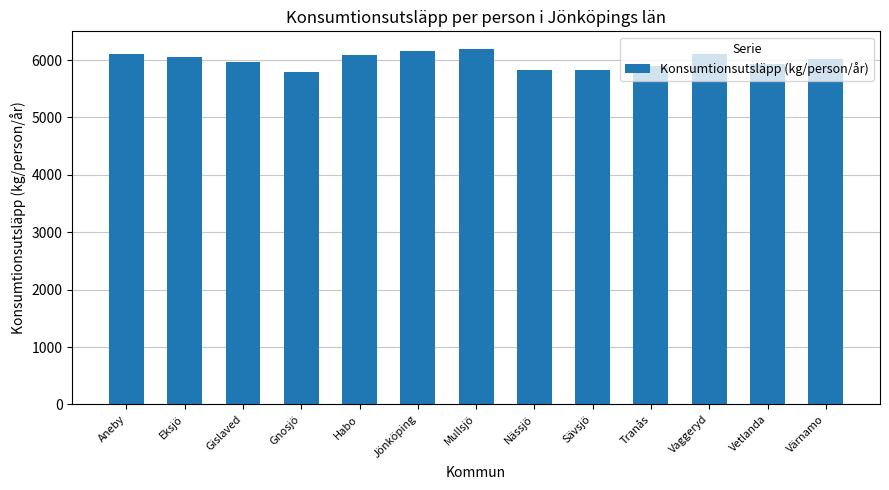

Is it true that the value at Gnosjö is 5800.6?

True